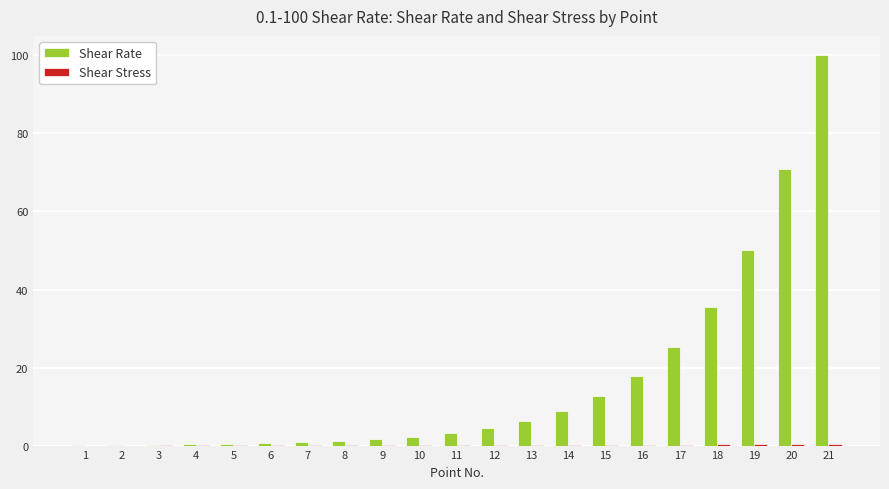

Count the number of data series in this chart.

2